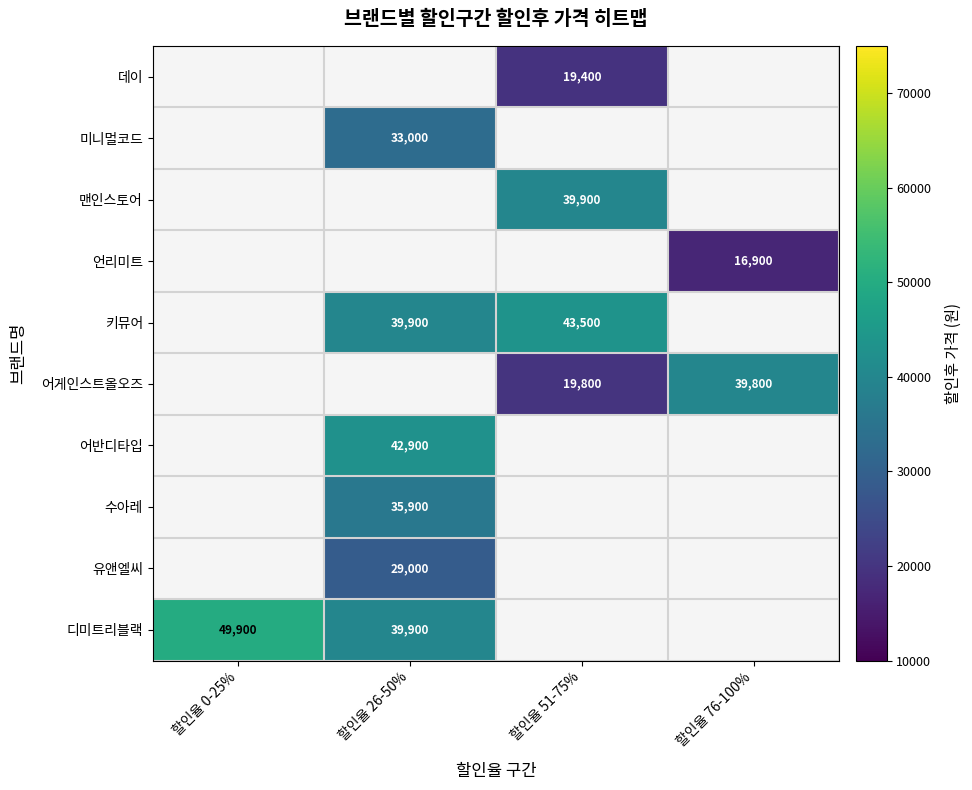

What is the difference between the 키뮤어 values at 할인율 51-75% and 할인율 26-50%?

3600